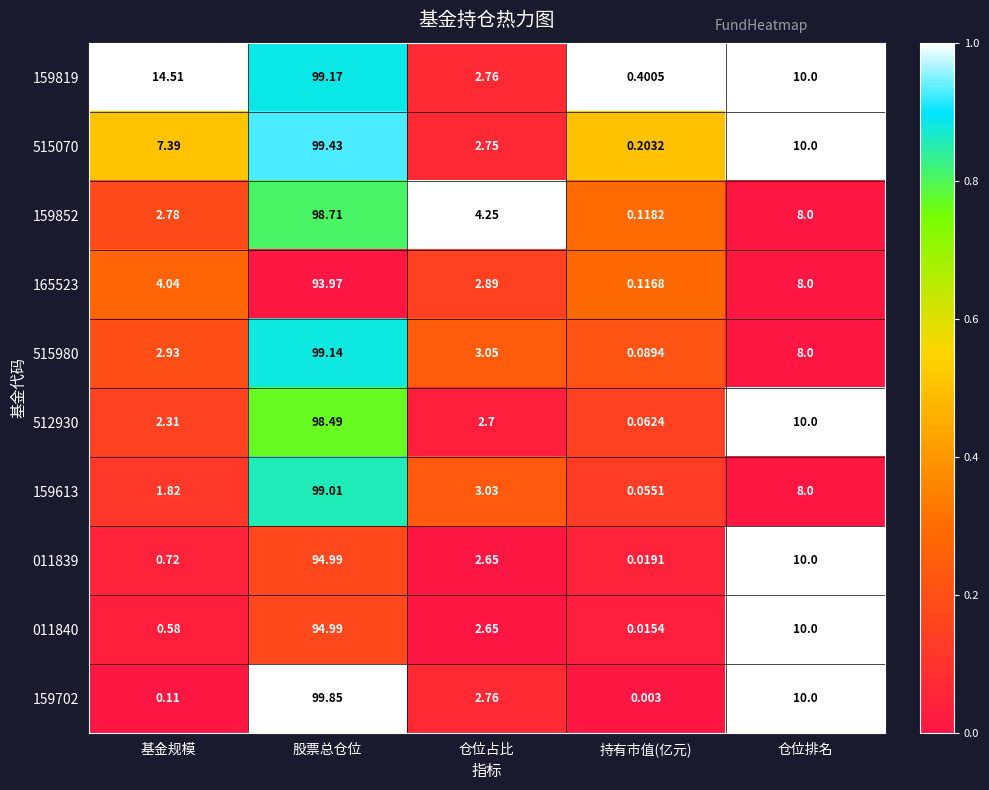

Which series changed the most between 仓位占比 and 持有市值(亿元)?

159852